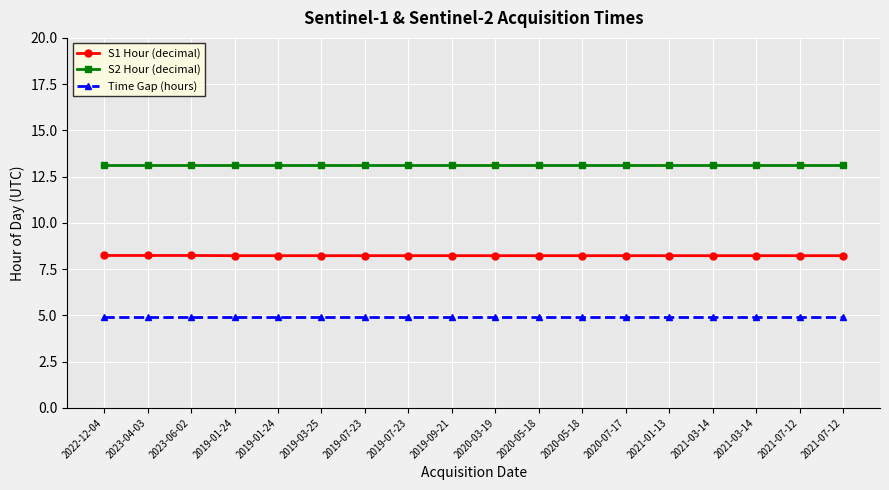

How many distinct data groups are displayed?

3